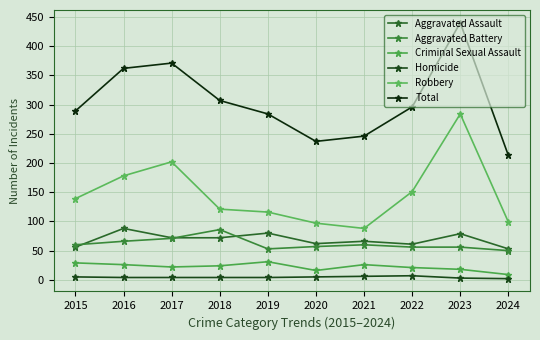

Does the chart have visible grid lines?

Yes